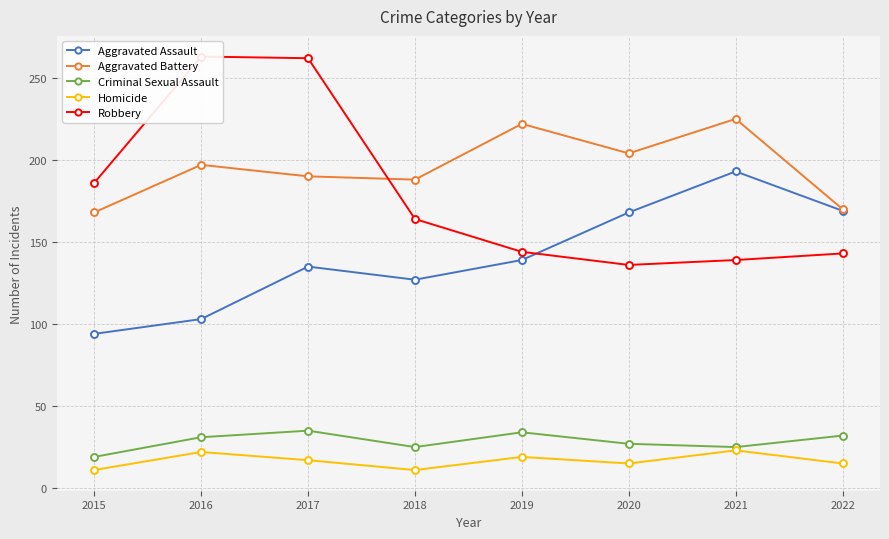

What is the value of the Homicide point at the 2nd from the left?

22